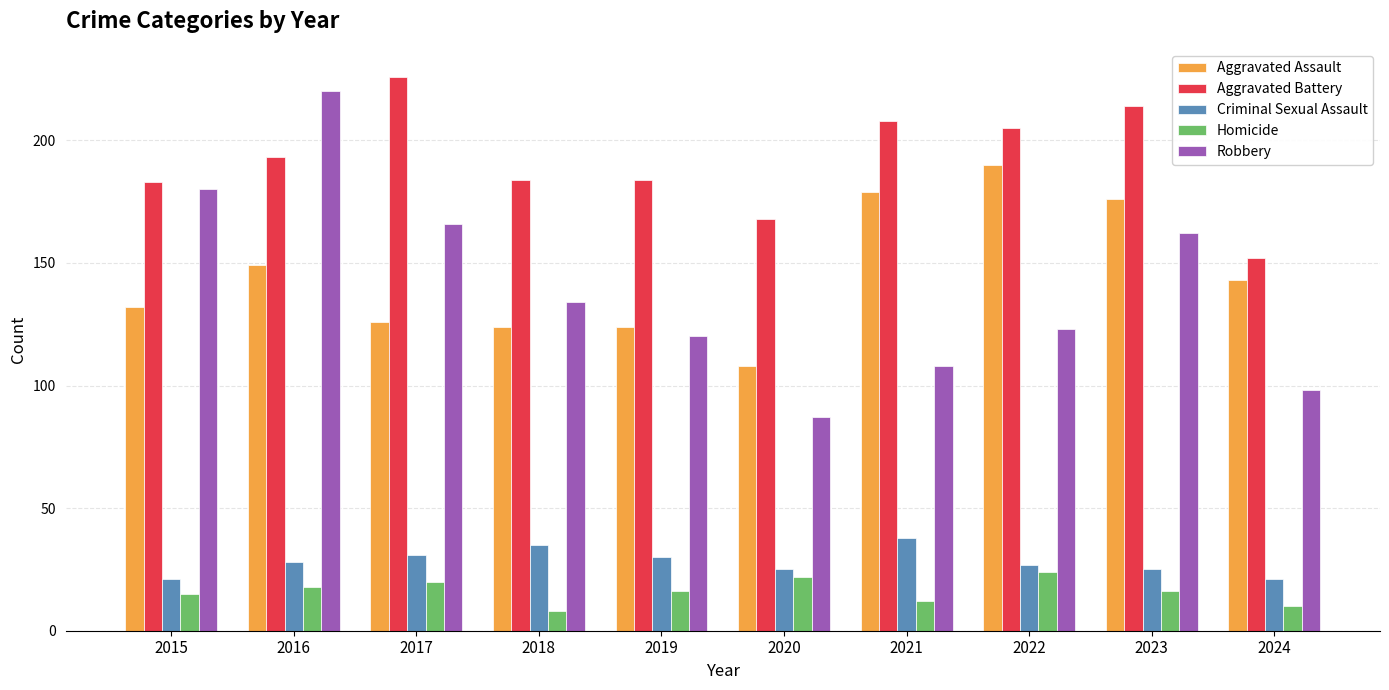

At which label is Robbery closest to 153?

2023